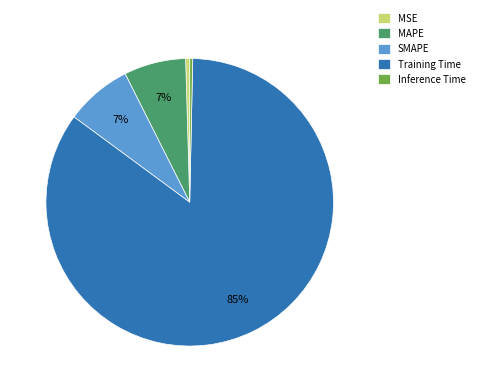

Is it true that Inference Time is 7% of the pie?

False